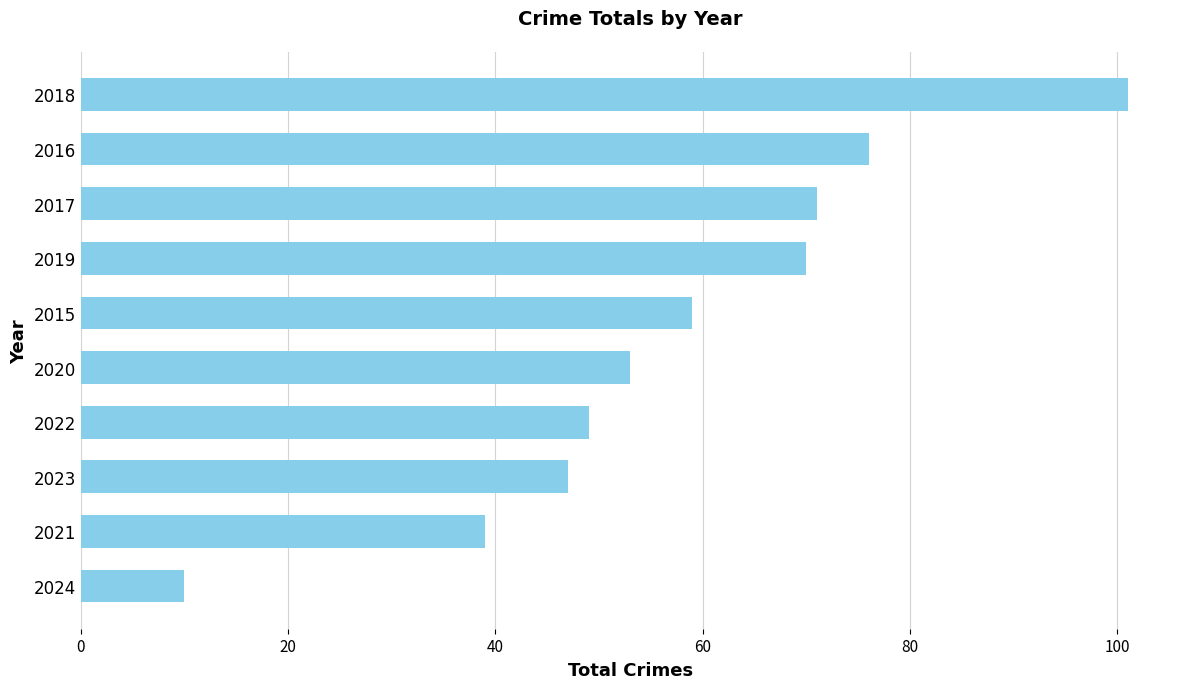

What is the maximum value shown in the chart?

101